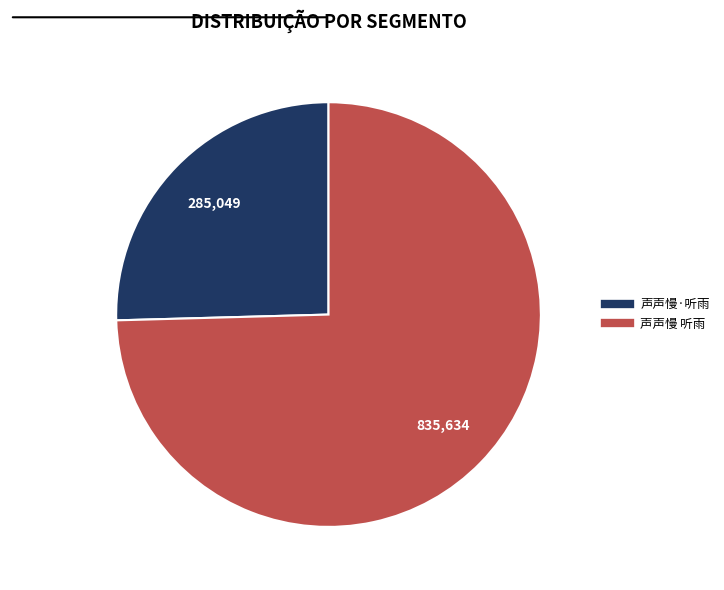

What is the ratio of the value at 声声慢 听雨 to the value at 声声慢·听雨?

2.9